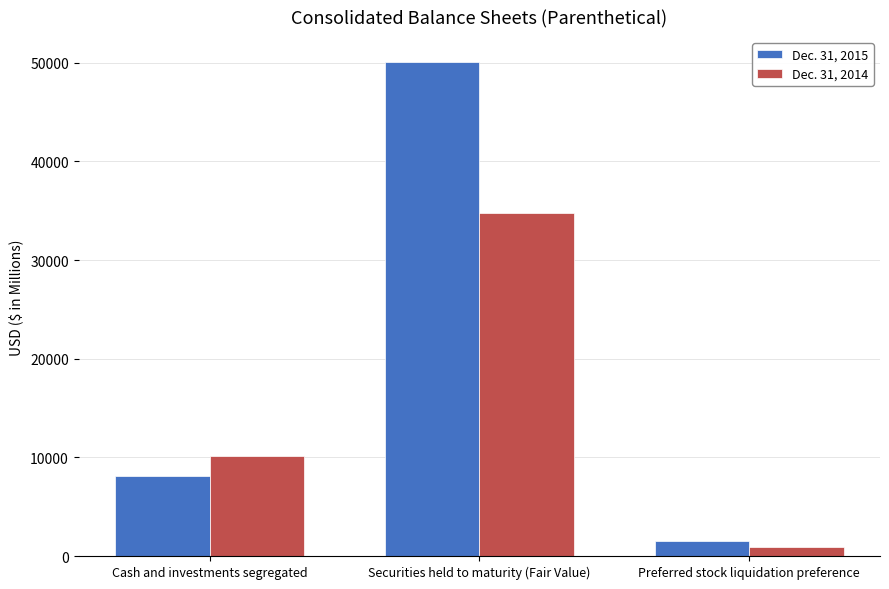

What is the label of the 1st bar from the left?

Cash and investments segregated